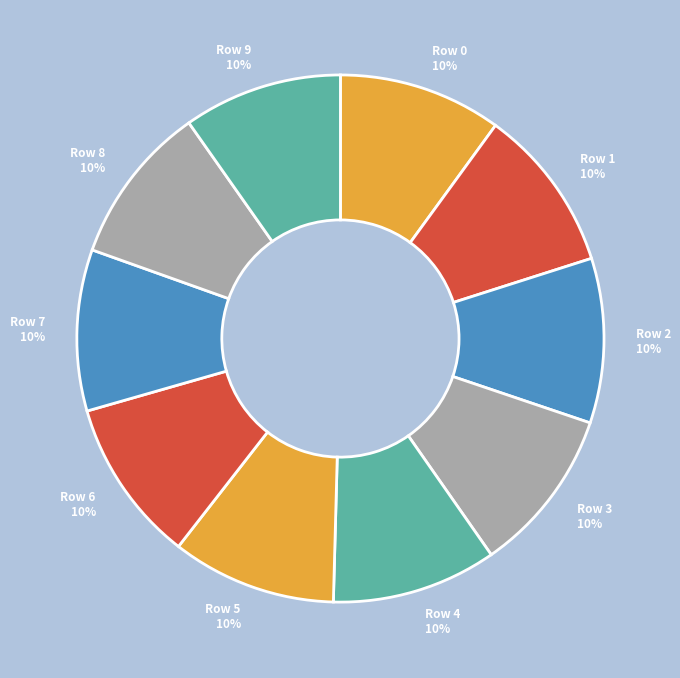

To the nearest percent, what percentage of the pie is Row 6?

10%